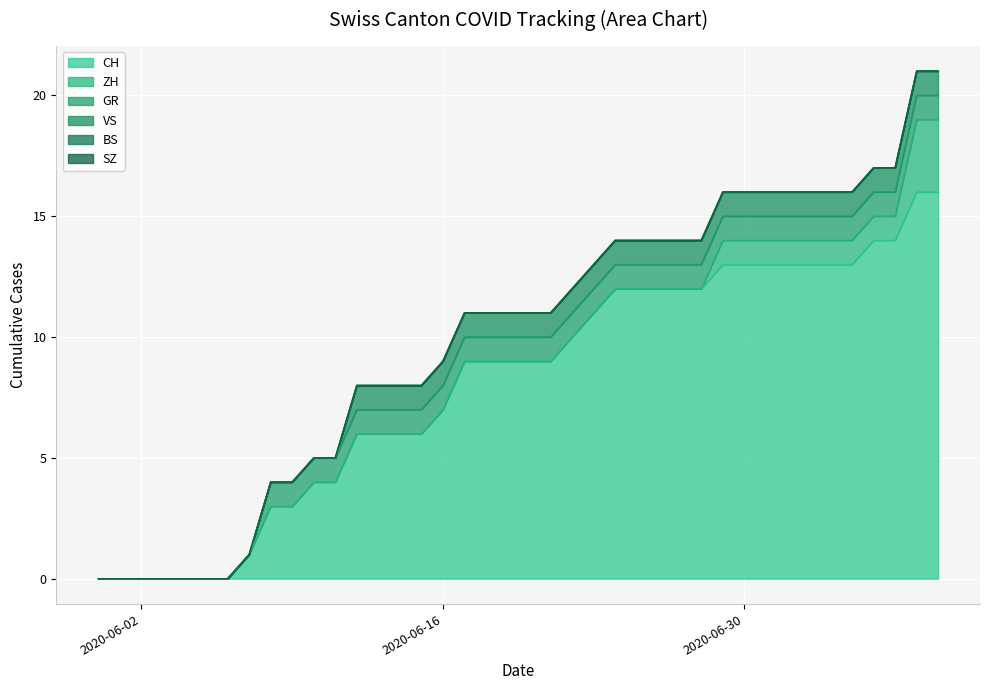

What are all the series names shown in the legend?

CH, ZH, GR, VS, BS, SZ